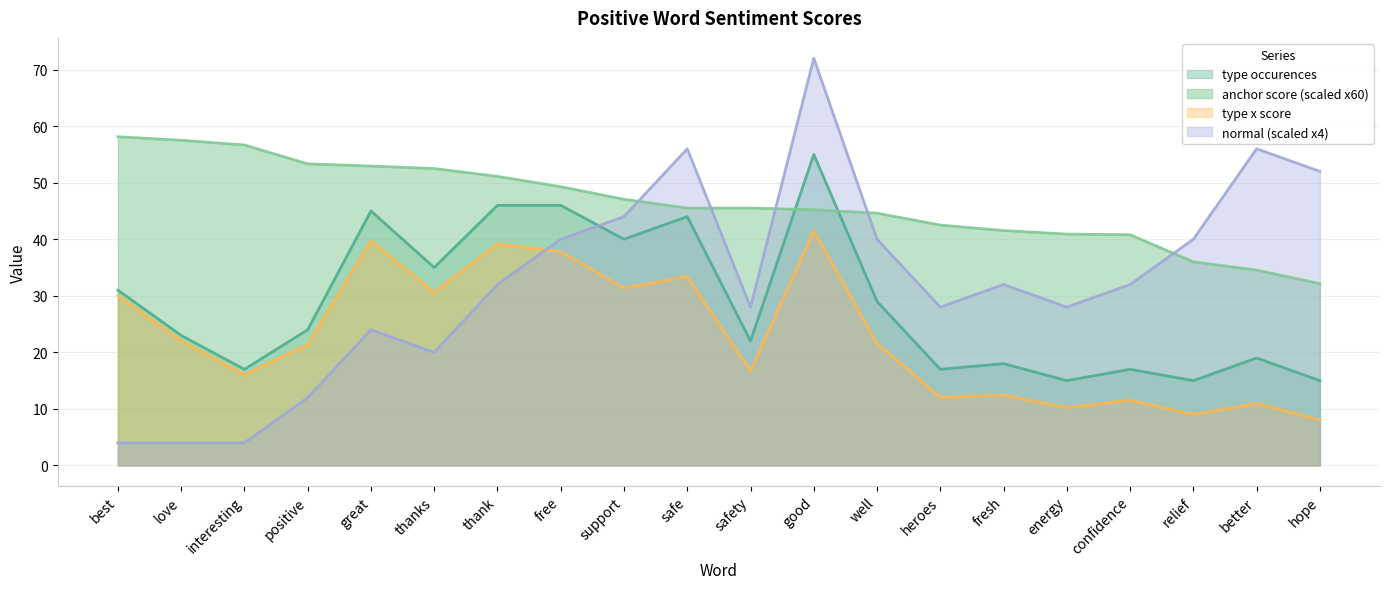

Rank the series at confidence from highest to lowest value.

anchor score (scaled x60), normal (scaled x4), type occurences, type x score